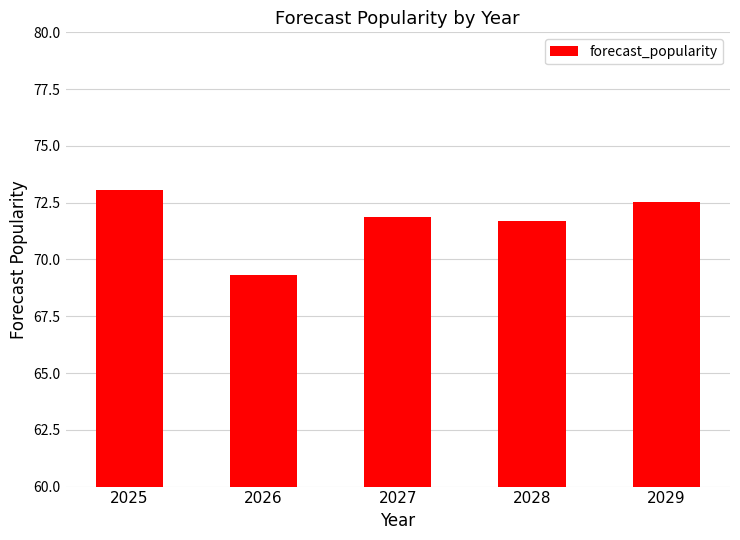

Reading left to right, list all the values displayed in this chart.

73.1	69.3	71.9	71.7	72.5